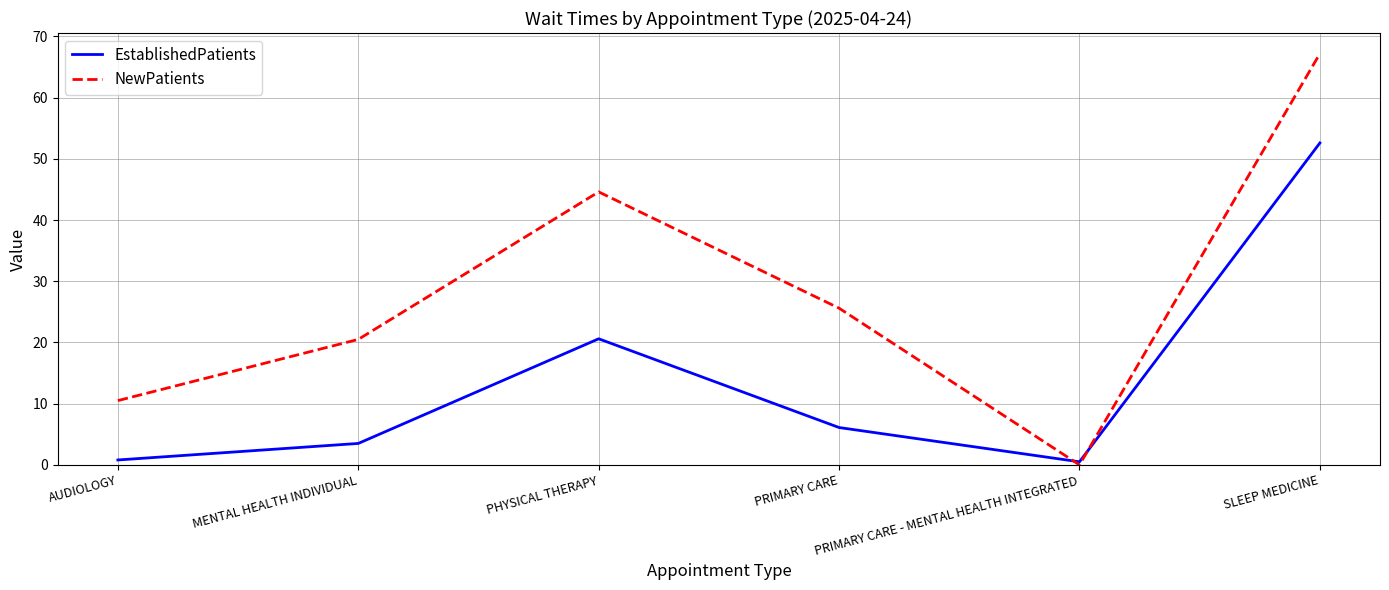

How many distinct data groups are displayed?

2